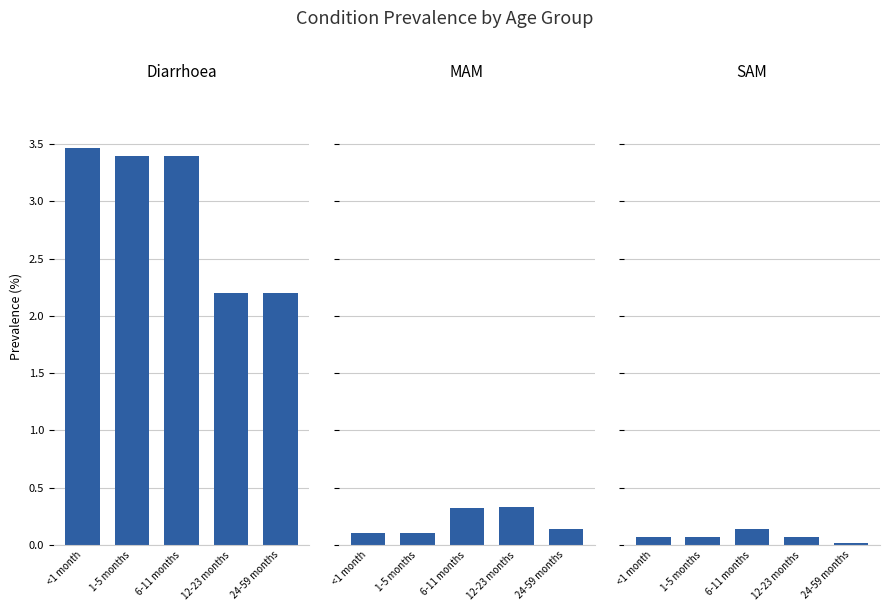

How many data points does each series have?

5